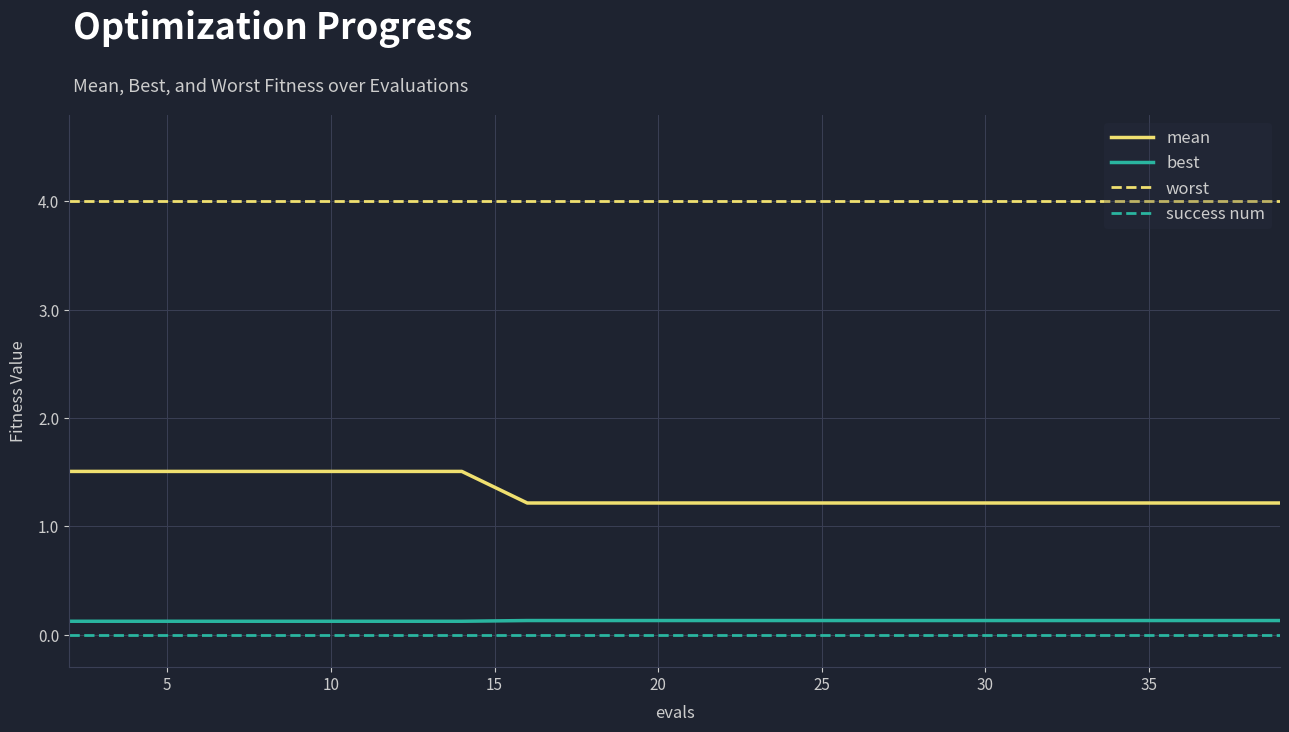

What is the lowest value of the mean series?

1.2